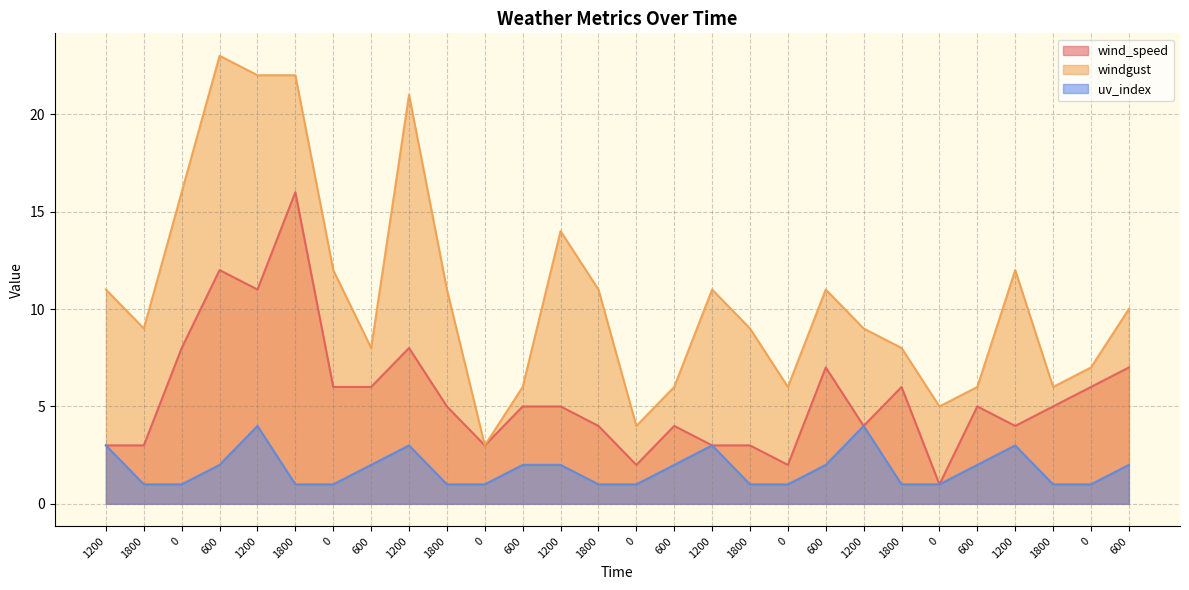

True or false: windgust has a value of 6 at 600.

True